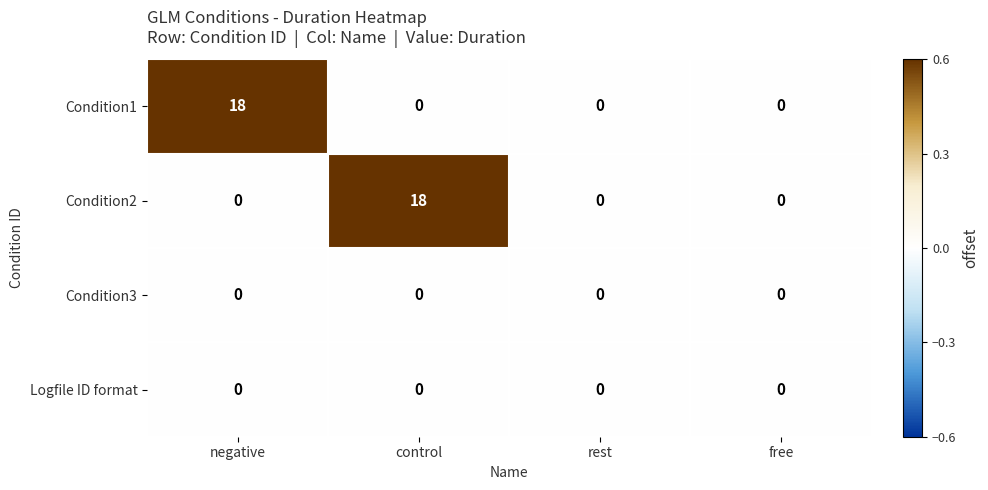

How many data points does each series have?

4